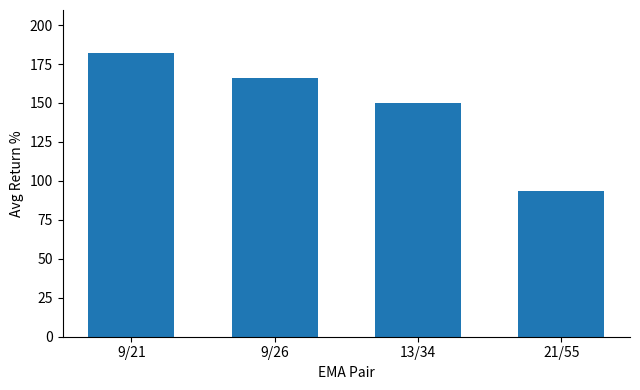

Reading left to right, transcribe all the data shown in this chart.

182.3	166.3	149.8	93.4